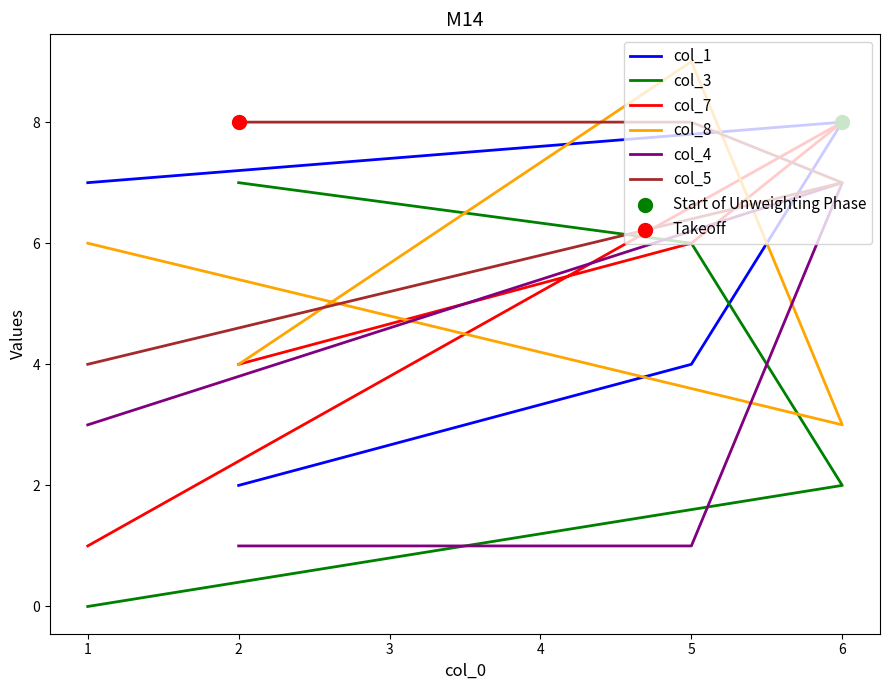

Which series has the largest Y range (max minus min)?

col_3